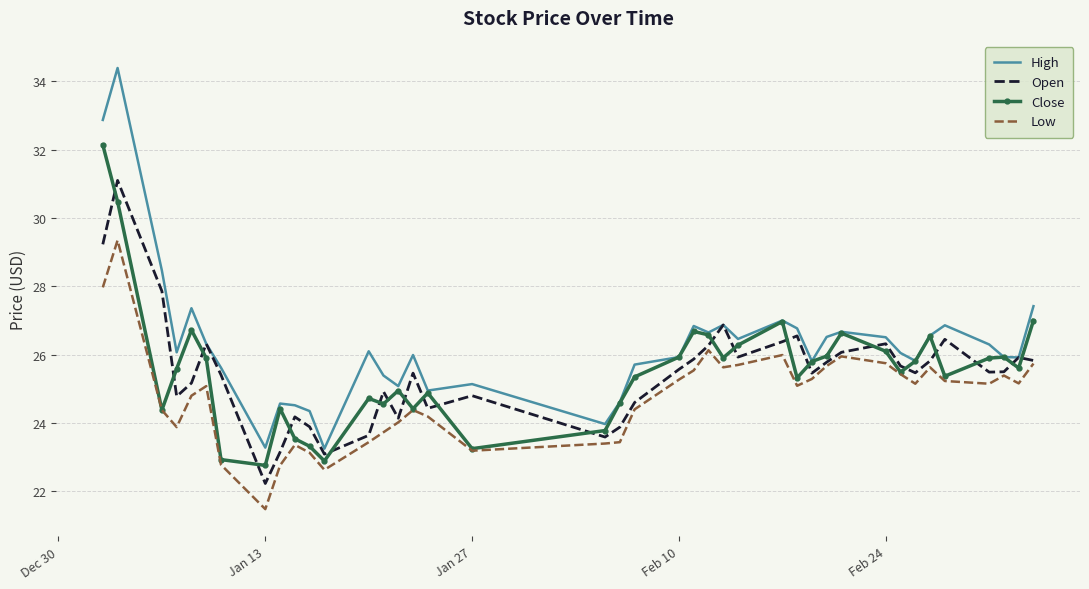

List the series in order of their peak value, highest first.

High, Close, Open, Low